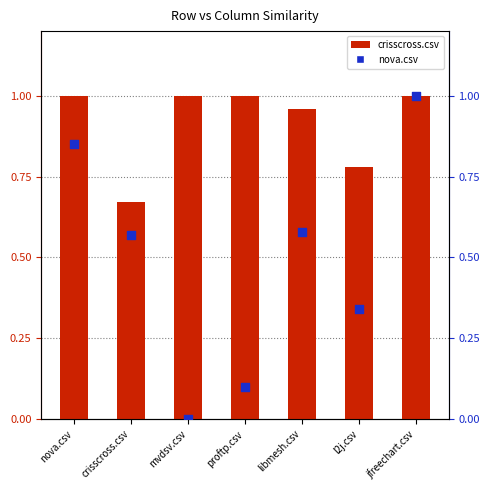

What is the total value across all series at l2j.csv?

1.1